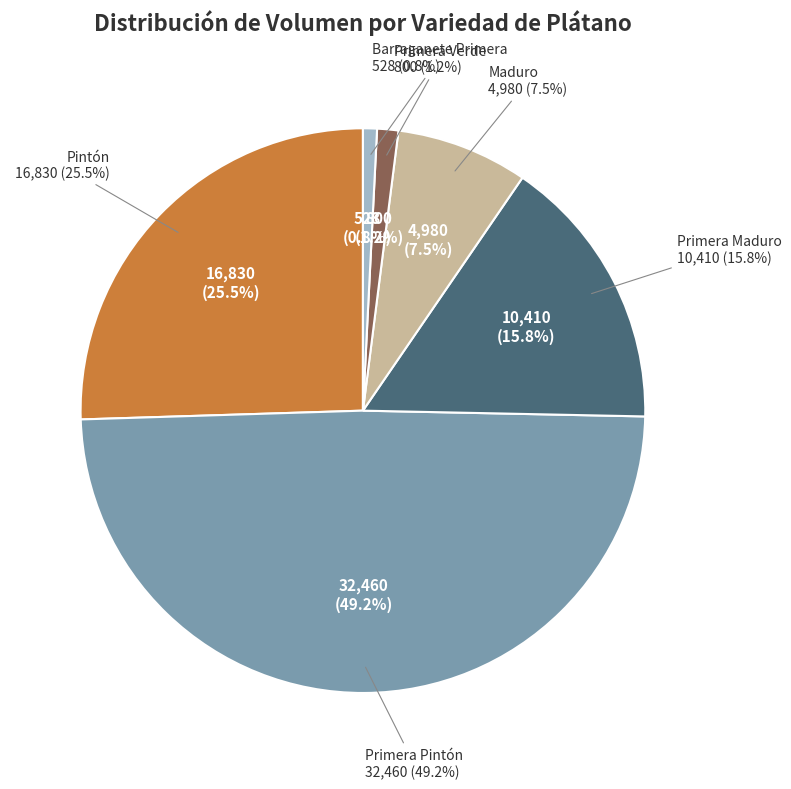

The Pintón slice represents 11% of the pie. True or false?

False